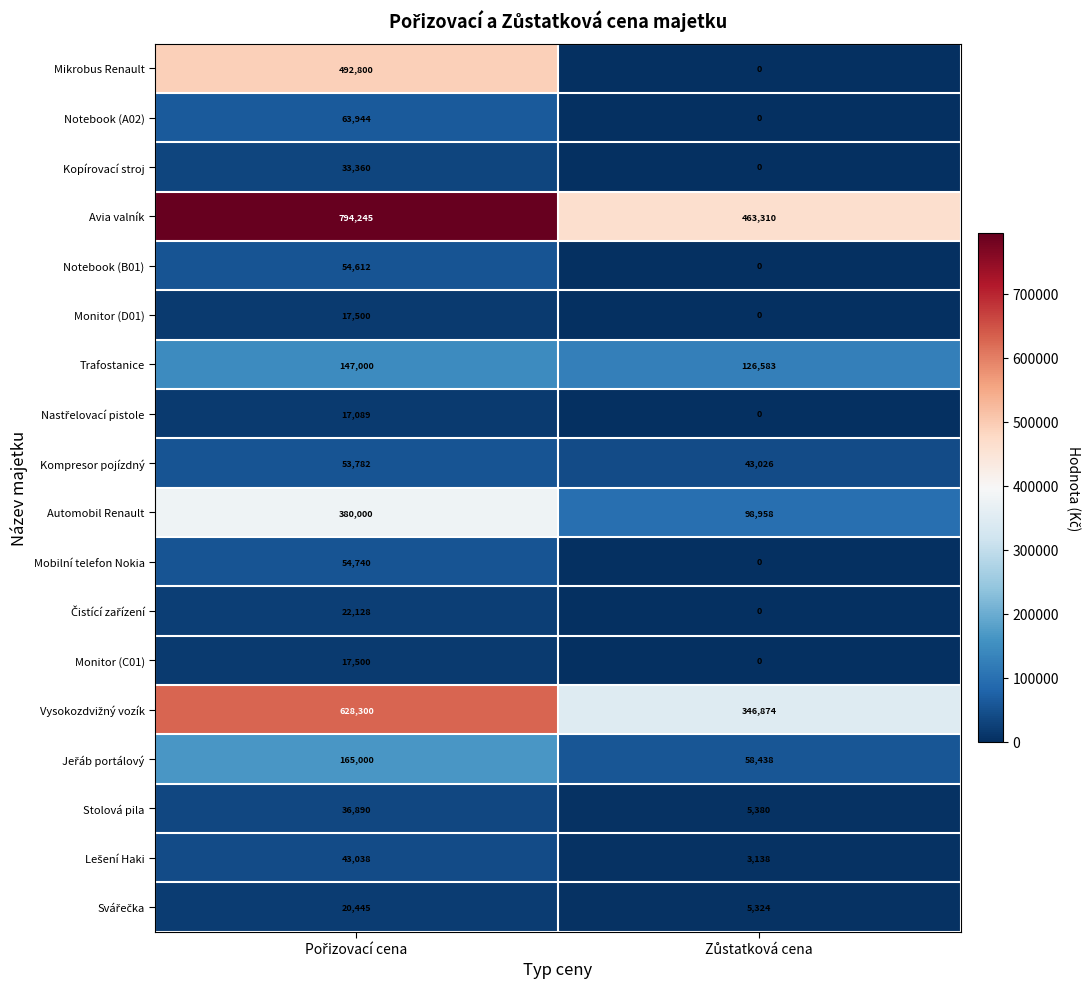

Which series has the largest total across all categories?

Avia valník